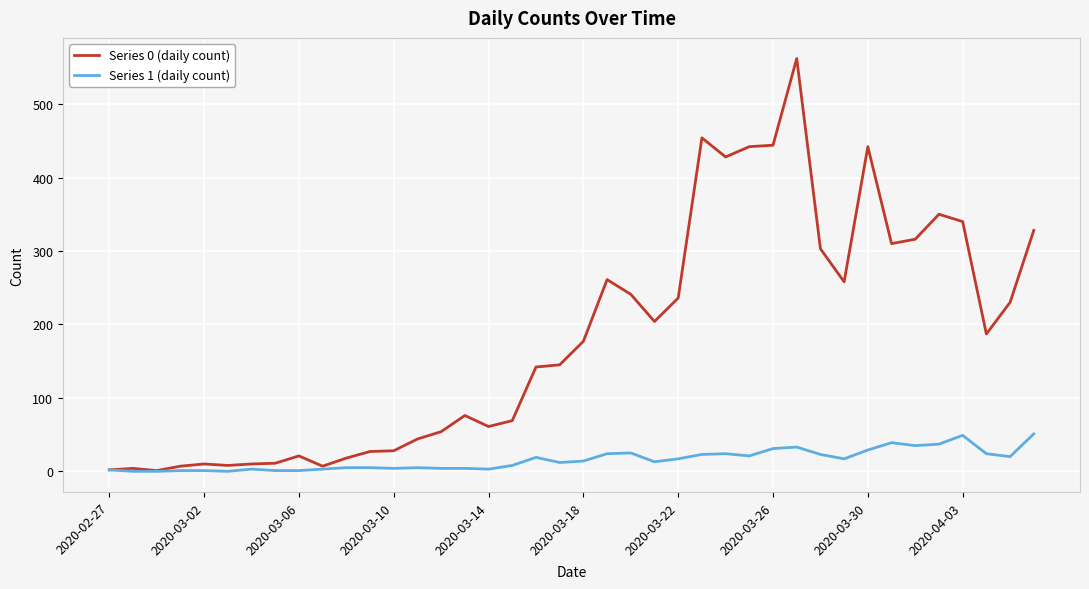

List the series in order of their peak value, lowest first.

Series 1 (daily count), Series 0 (daily count)